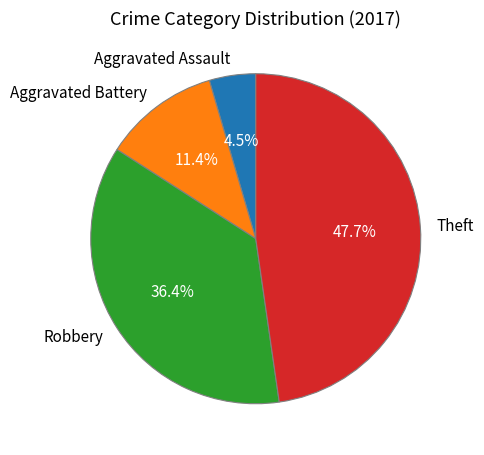

True or false: Aggravated Battery accounts for 11% of the total.

True